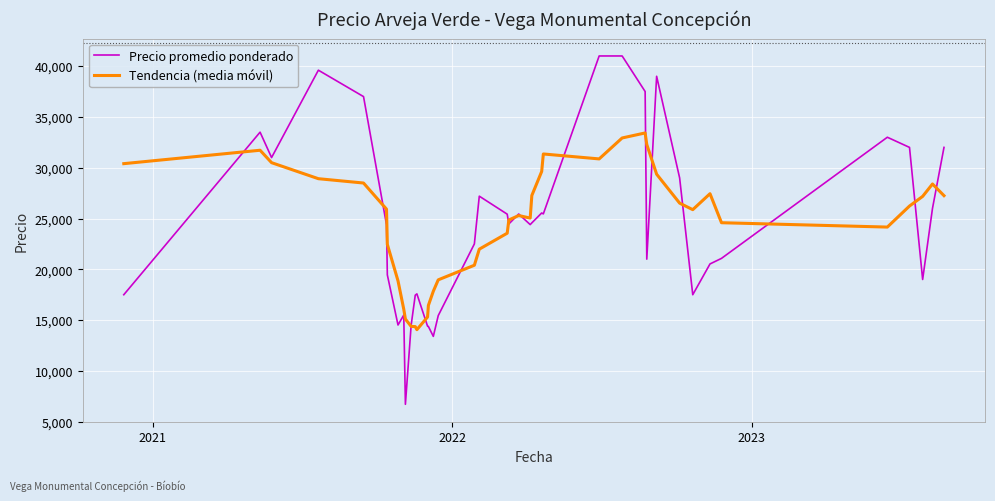

Which series has the widest spread of values?

Precio promedio ponderado